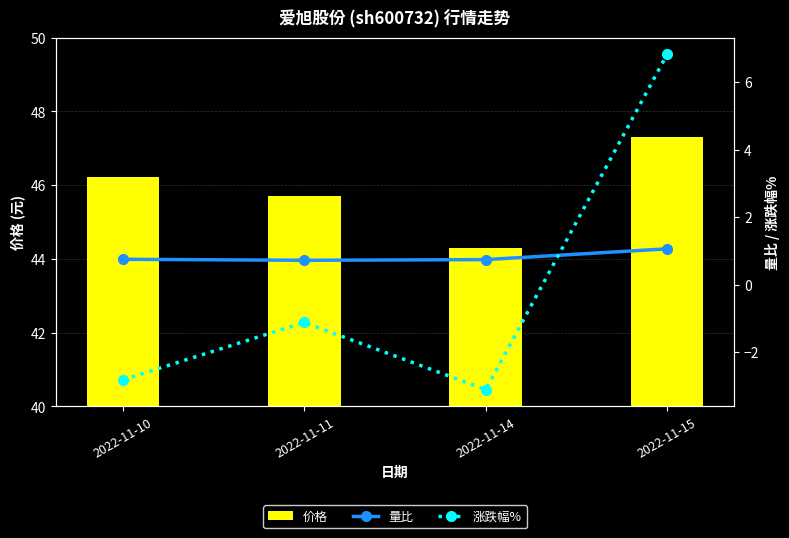

How many data points in 价格 are less than 46?

2